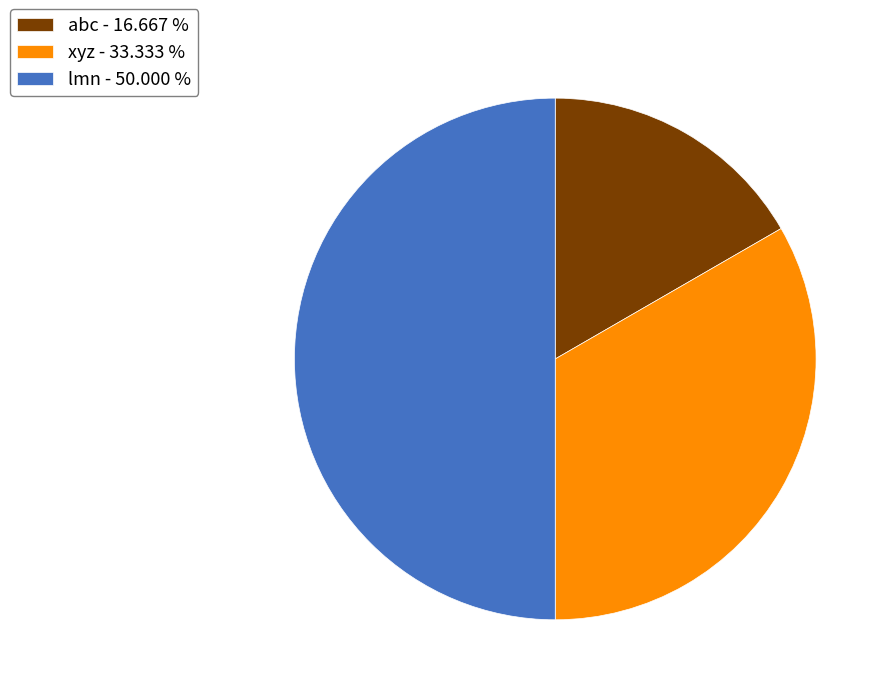

Do lmn - 50.000 % and xyz - 33.333 % together represent more than half of the pie?

Yes